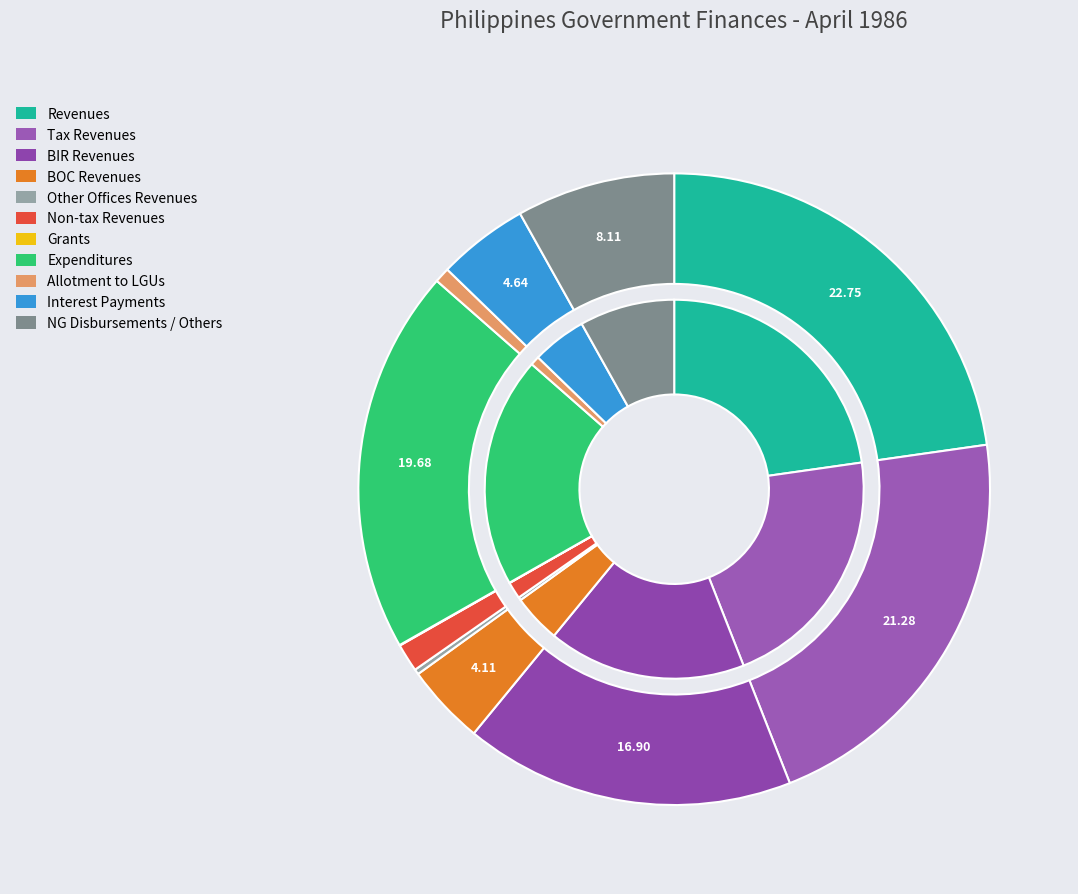

To the nearest percent, what portion does Expenditures represent?

20%